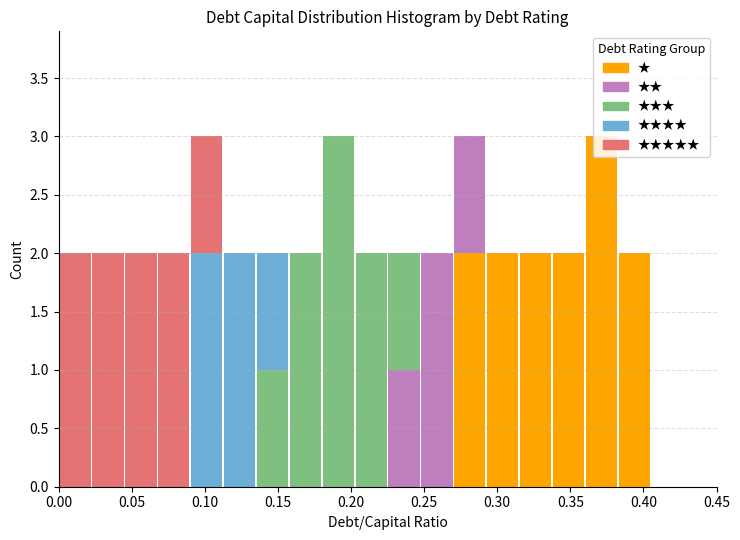

Reading left to right, list every stacked bar in this chart as the range it spans on the x-axis followed by its total height. Neither the bar edges nor the heights are printed on the chart, so give them approximately, as read against the axes.

0.000 to 0.025: 2
0.025 to 0.045: 2
0.045 to 0.070: 2
0.070 to 0.090: 2
0.090 to 0.115: 3
0.115 to 0.135: 2
0.135 to 0.160: 2
0.160 to 0.180: 2
0.180 to 0.205: 3
0.205 to 0.225: 2
0.225 to 0.250: 2
0.250 to 0.270: 2
0.270 to 0.295: 3
0.295 to 0.315: 2
0.315 to 0.340: 2
0.340 to 0.360: 2
0.360 to 0.385: 3
0.385 to 0.405: 2
0.405 to 0.430: 0
0.430 to 0.450: 0